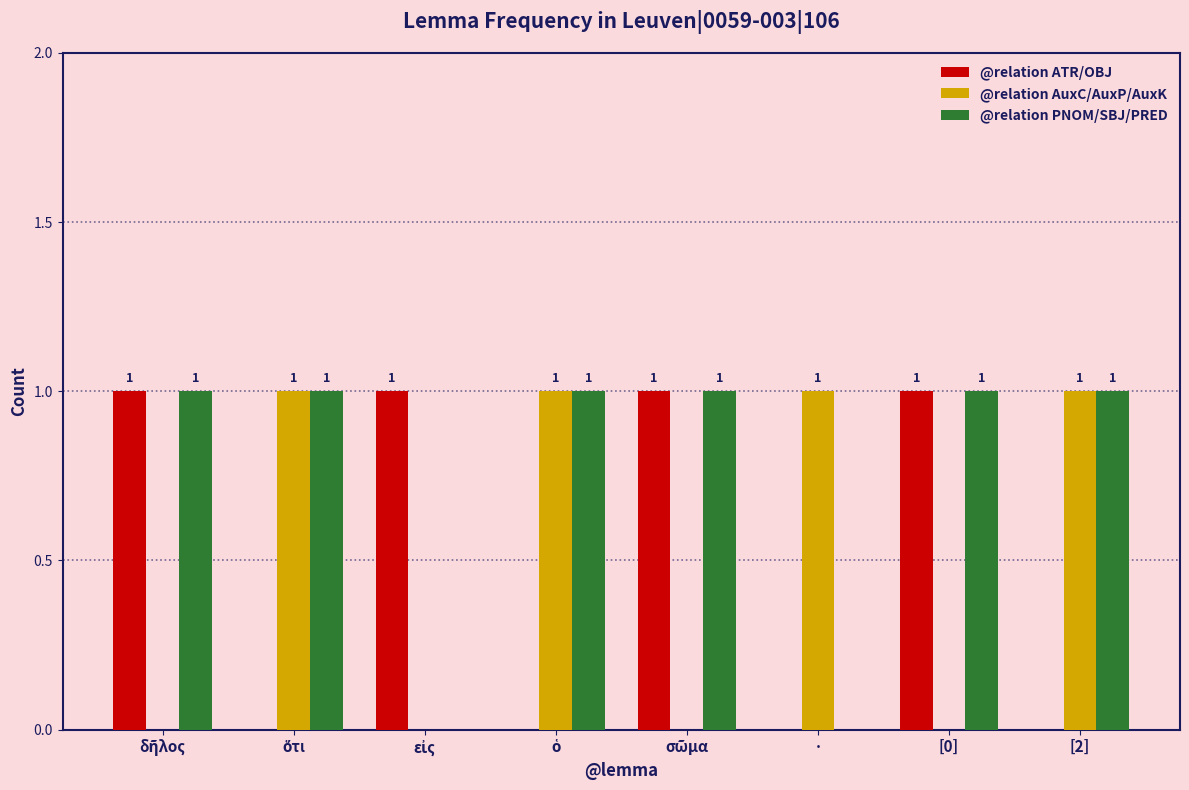

What is the sum of all @relation AuxC/AuxP/AuxK values?

4